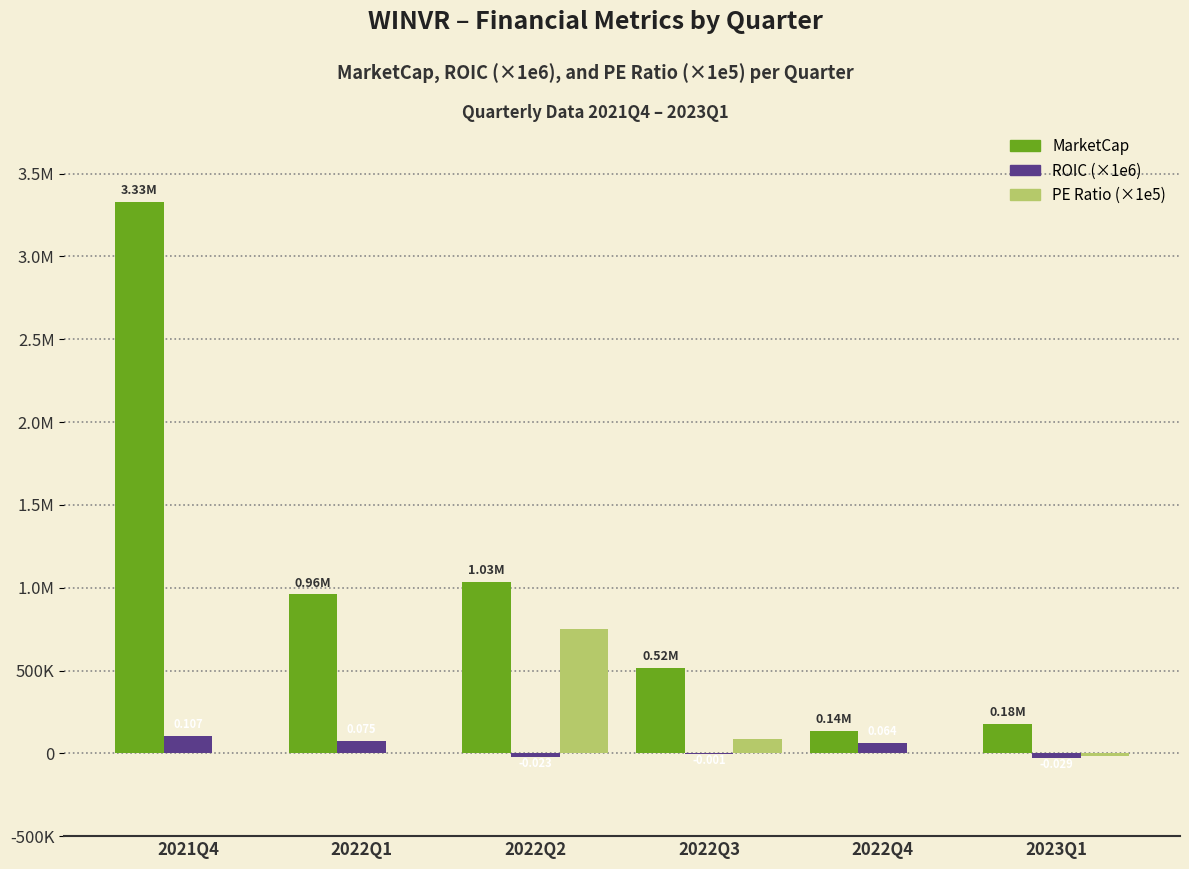

What is the label of the 1st bar from the right?

2023Q1